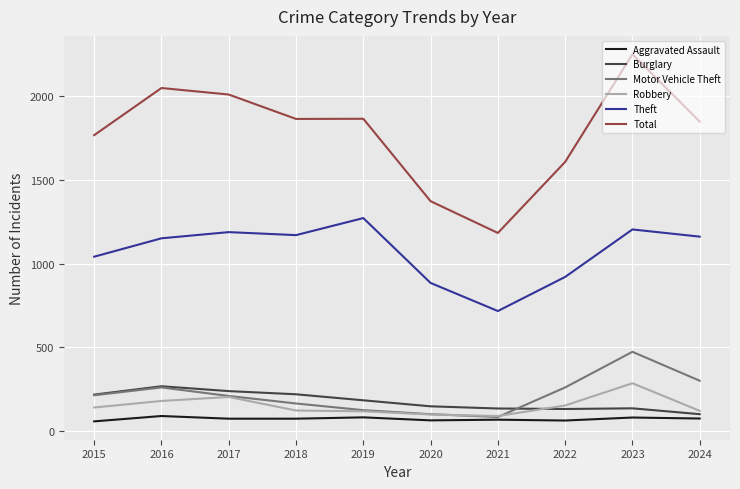

Where is the first local maximum for Burglary?

2016